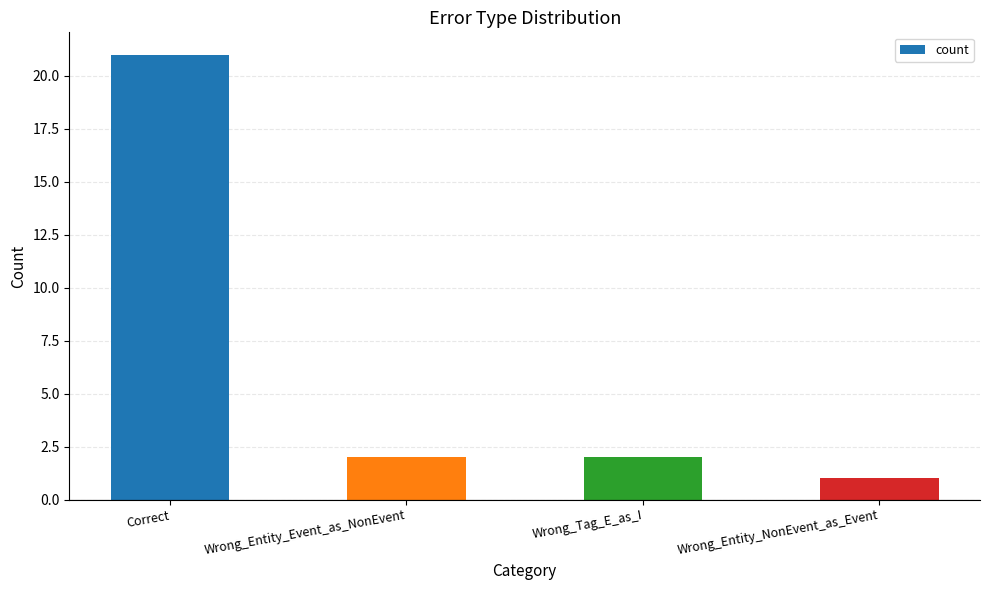

Which category has the lowest value across all series?

Wrong_Entity_NonEvent_as_Event